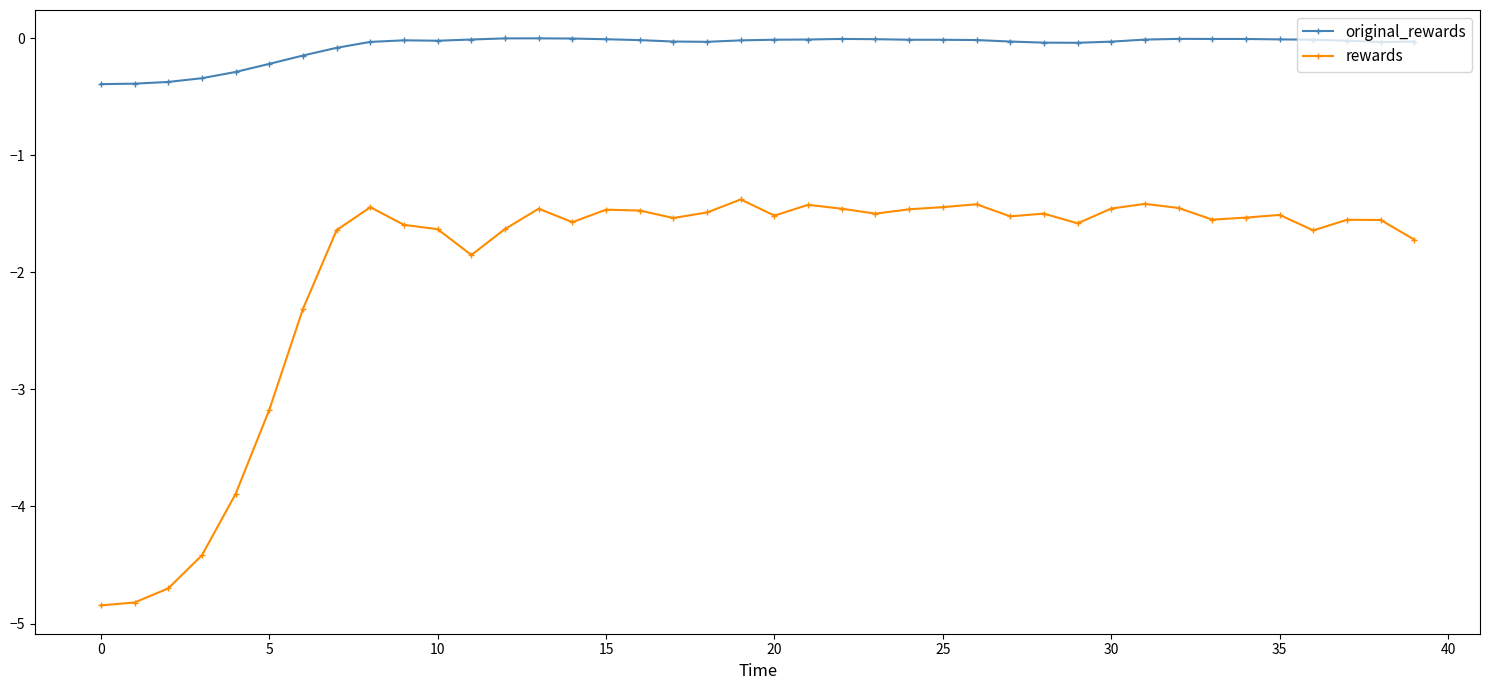

What is the difference between the second highest and second lowest values in the rewards series?

3.4